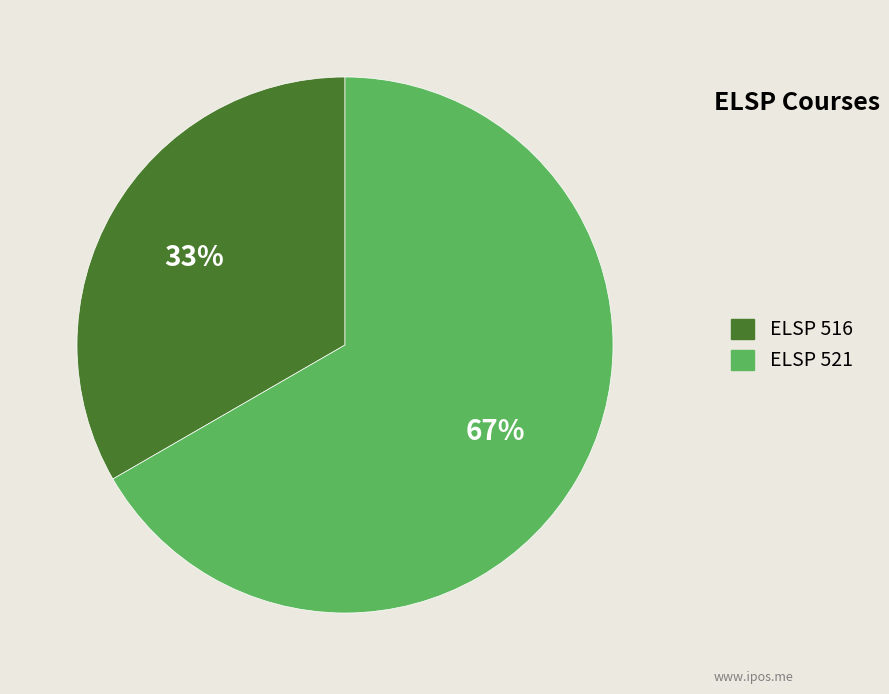

To the nearest percent, what is the combined percentage of ELSP 516 and ELSP 521?

100%